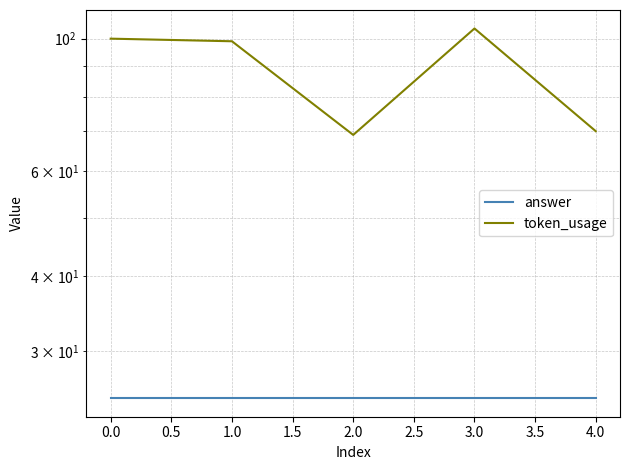

Is it true that token_usage equals 15 at 4.0?

False